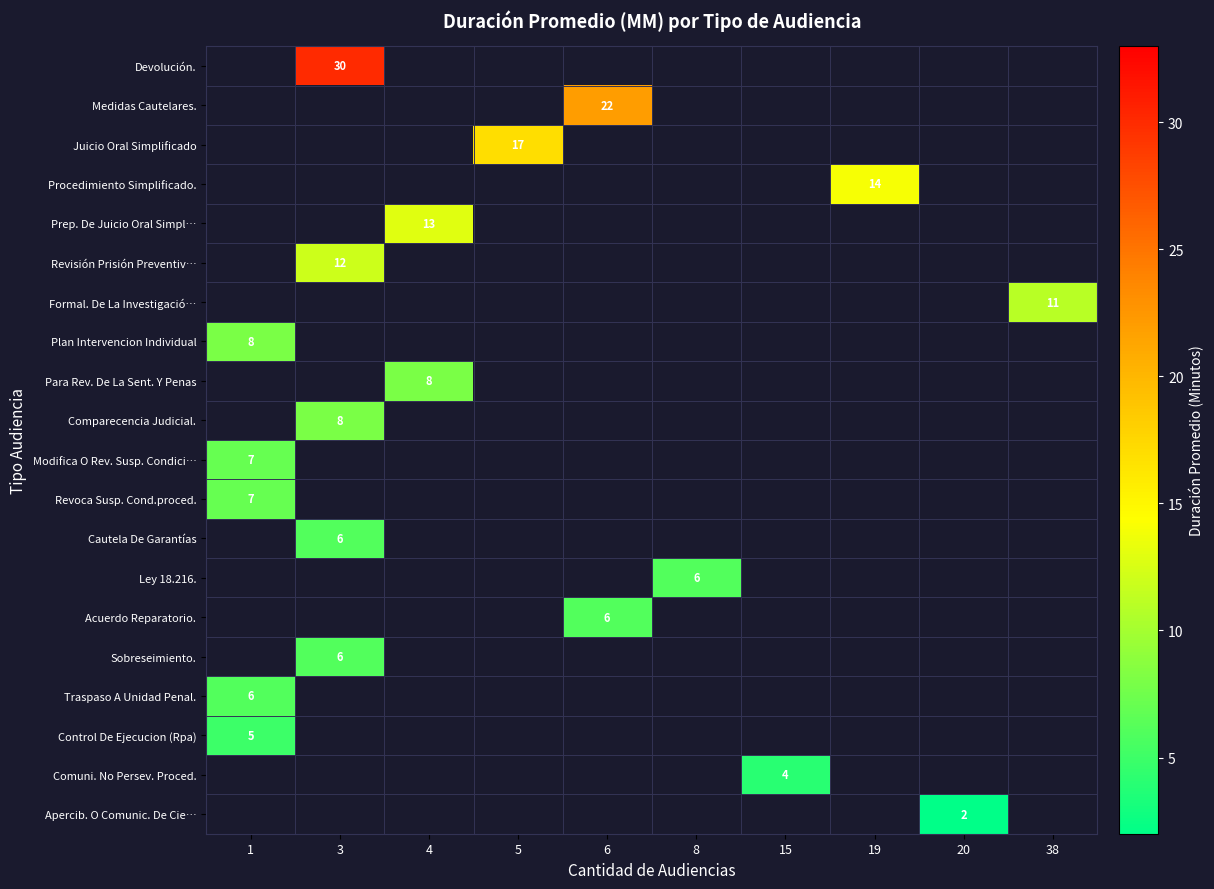

True or false: Plan Intervencion Individual has a value of 2 at 1.

False